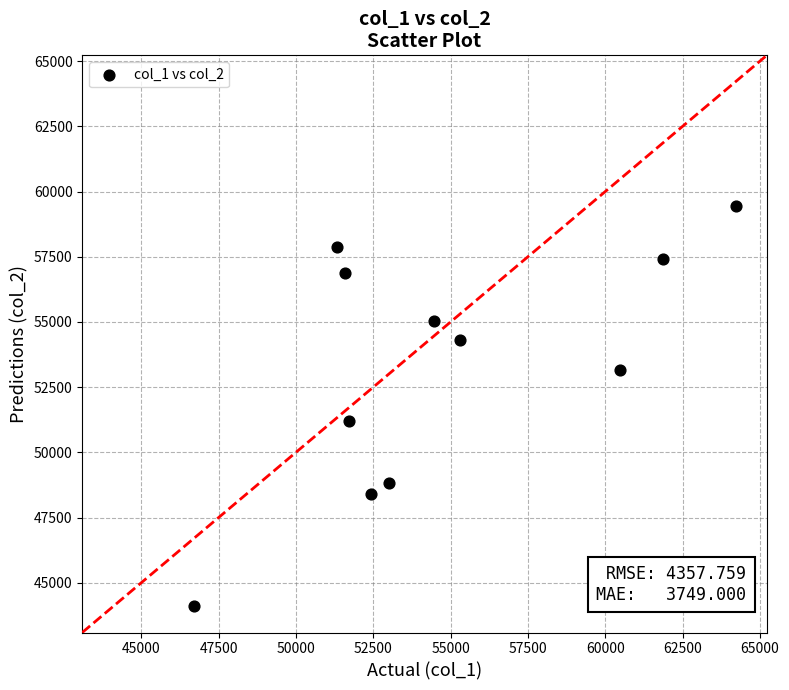

What Y value in the scatter plot is closest to 51772?

51205